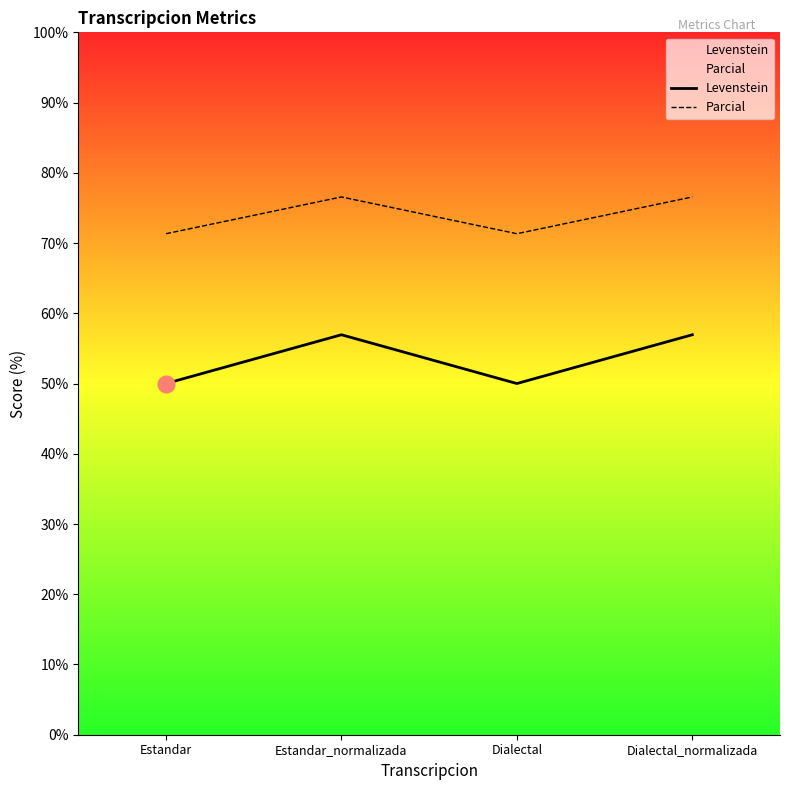

List the series in order of their peak value, lowest first.

Levenstein, Parcial